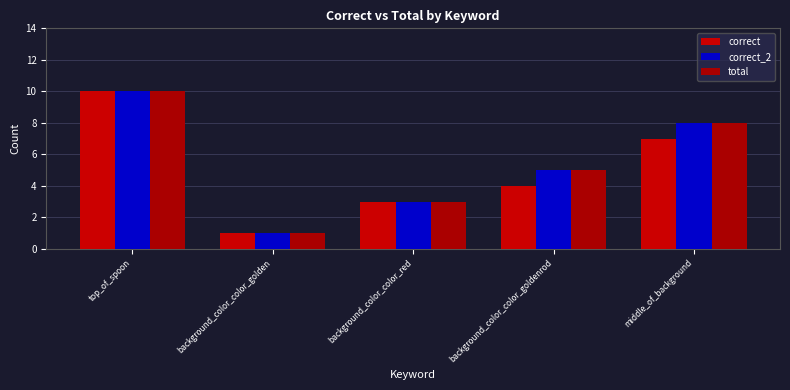

Reading left to right, list all the values displayed in this chart.

correct: 10	1	3	4	7
correct_2: 10	1	3	5	8
total: 10	1	3	5	8